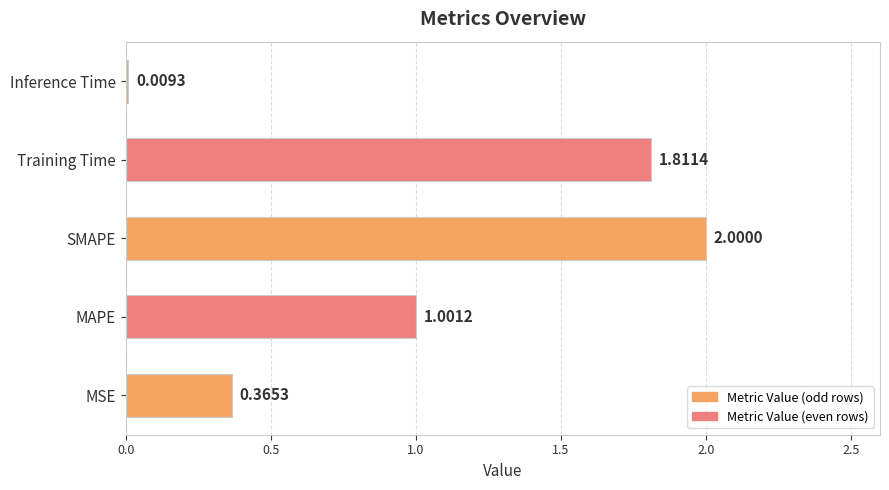

Which has a higher value, Inference Time or Training Time?

Training Time